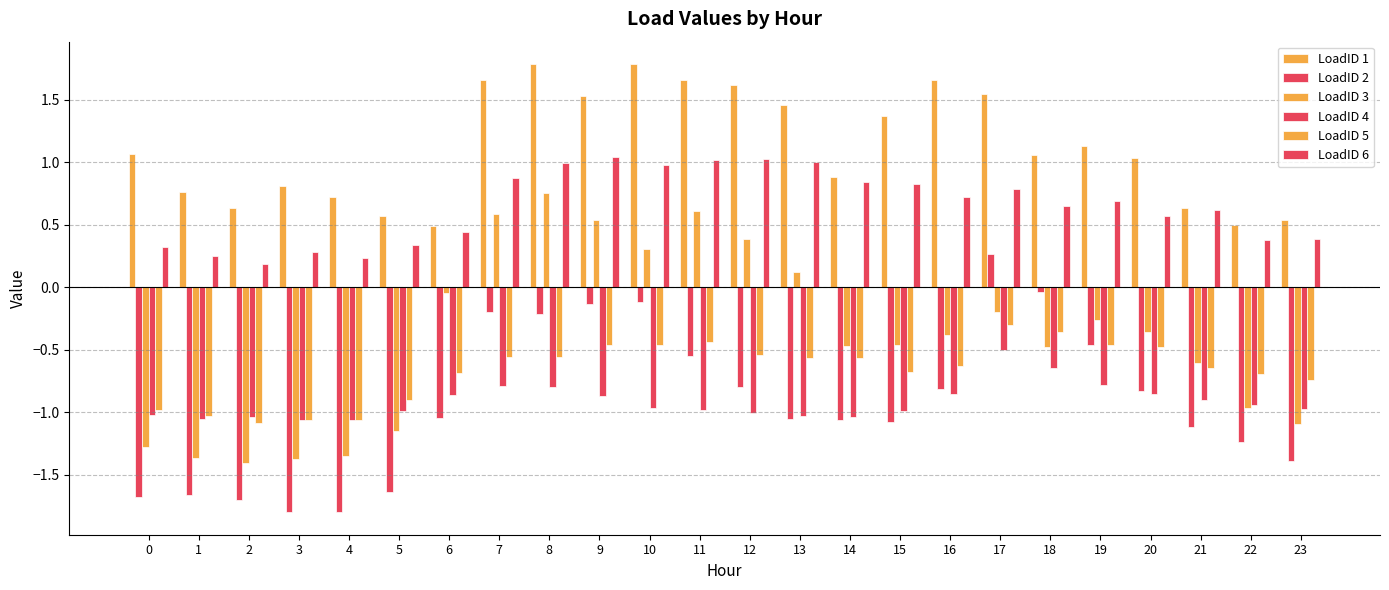

At which label does LoadID 6 reach its minimum?

2